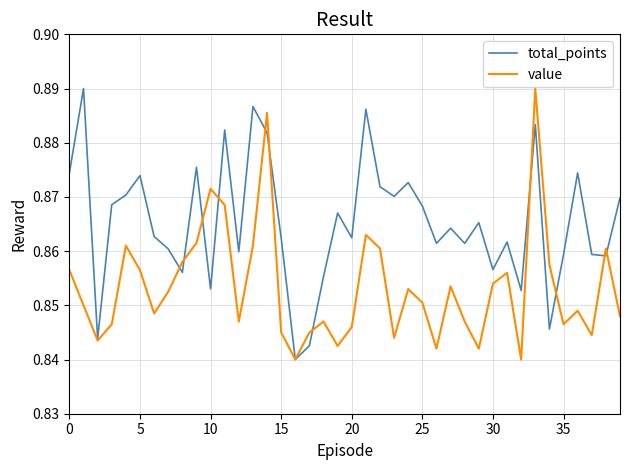

How many interior local valleys does the total_points series have?

13